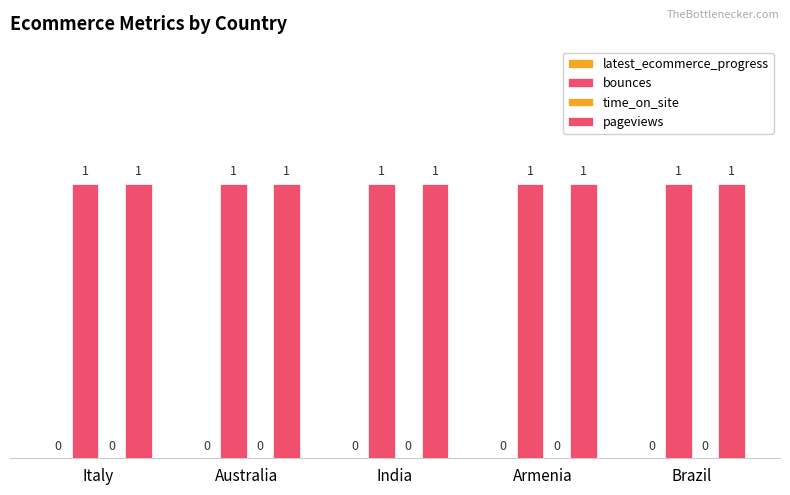

What position from the left is Australia?

2